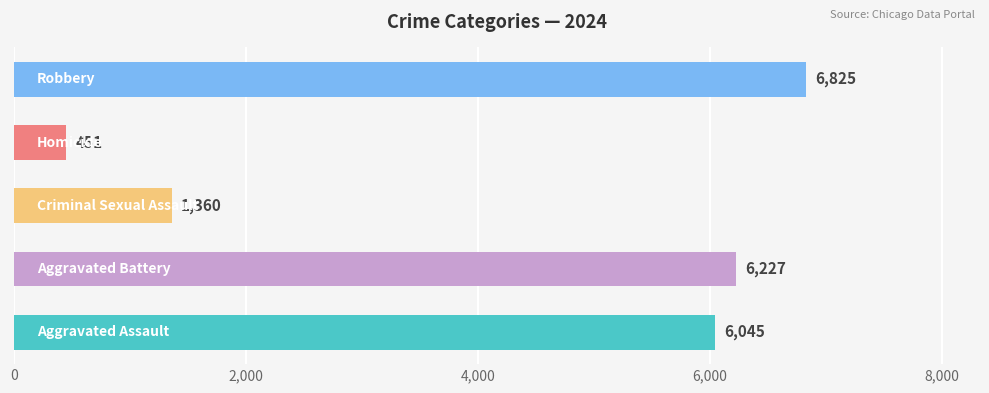

What is the minimum value shown in the chart?

451